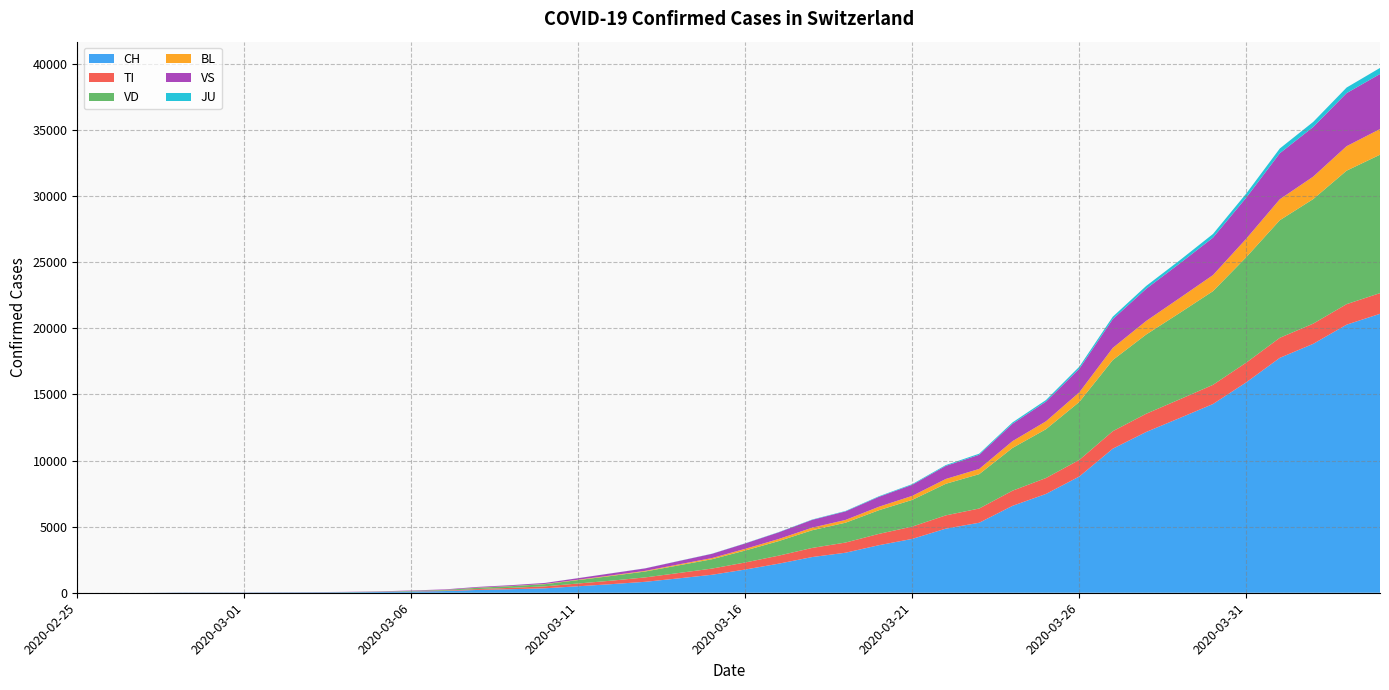

Reading right to left, list all the values displayed in this chart.

CH: 21100	20278	18827	17768	15922	14276	13213	12161	10897	8795	7474	6575	5294	4848	4075	3597	3028	2700	2200	1757	1359	1087	827	652	491	337	268	214	127	90	56	36	27	22	16	15	13	2	1	0
TI: 1564	1553	1530	1516	1494	1451	1413	1380	1323	1258	1204	1147	1077	1004	932	857	769	690	607	534	468	404	333	264	210	148	103	67	34	16	5	1	0	0	0	0	0	0	0	0
VD: 10470	10096	9420	8894	7978	7086	6533	5992	5383	4384	3692	3234	2598	2388	2019	1789	1501	1337	1101	905	706	579	446	358	256	163	127	98	48	34	18	12	8	6	4	4	4	0	0	0
BL: 1941	1851	1698	1586	1398	1216	1127	1026	918	727	598	515	395	365	306	263	210	195	159	130	90	72	49	41	31	19	15	10	5	3	2	1	1	1	1	1	0	0	0	0
VS: 4163	4015	3756	3480	3108	2831	2614	2434	2179	1785	1489	1315	1071	988	838	751	646	591	503	405	320	252	187	157	116	74	60	52	38	29	21	15	12	10	7	6	6	0	0	0
JU: 462	421	384	359	311	278	237	213	180	156	120	103	82	63	52	43	34	26	20	14	11	9	6	5	4	3	3	2	1	0	0	0	0	0	0	0	0	0	0	0